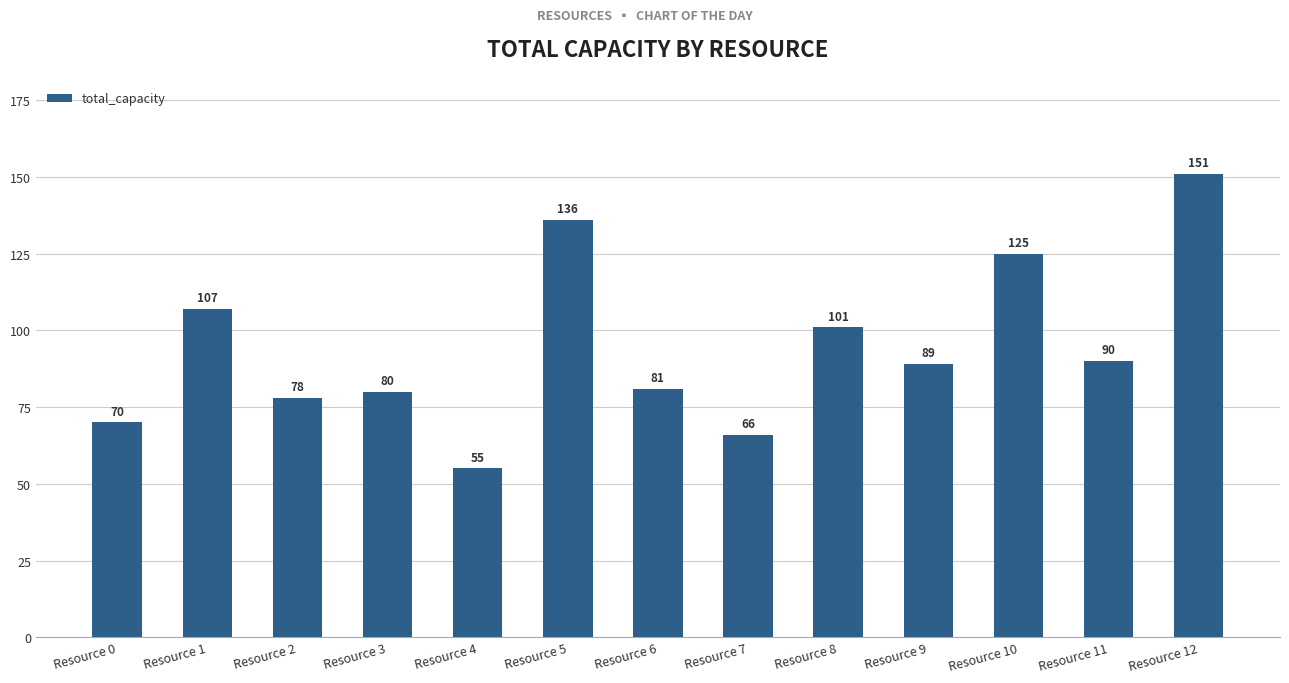

Reading left to right, list all the values displayed in this chart.

70	107	78	80	55	136	81	66	101	89	125	90	151